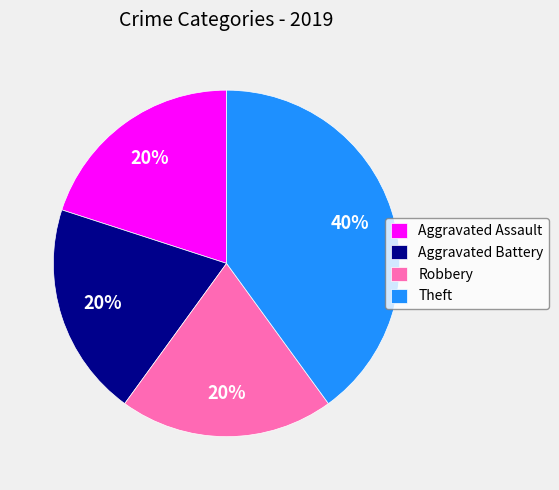

Count the number of slices in the pie.

4